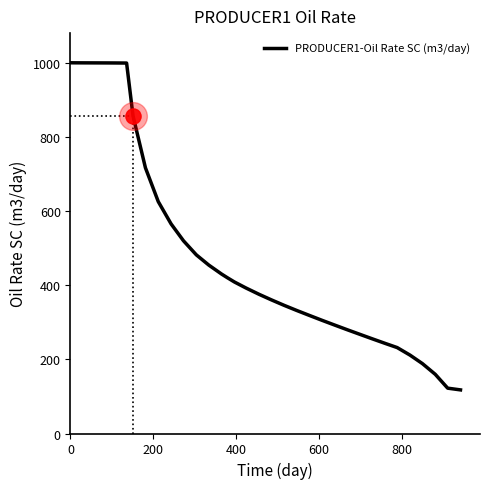

What is the maximum value shown in the chart?

1000.0